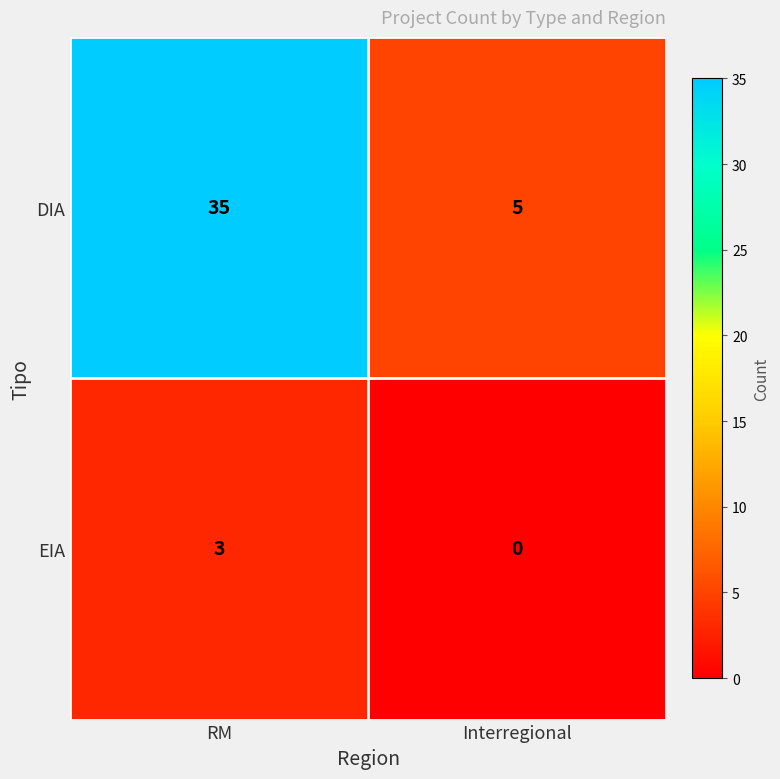

Which category has the highest value in the DIA series?

RM